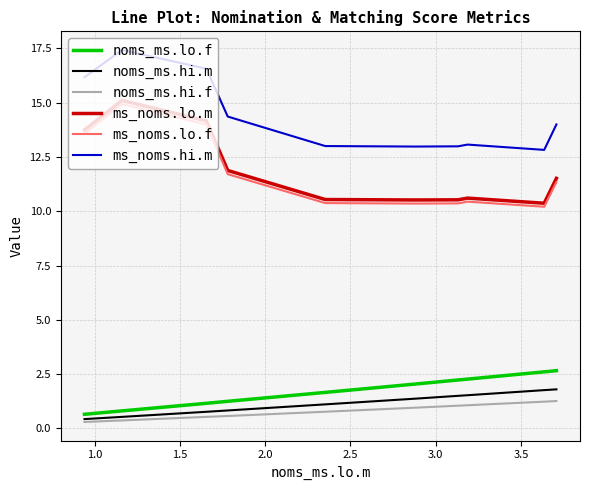

What are all the series names shown in the legend?

noms_ms.lo.f, noms_ms.hi.m, noms_ms.hi.f, ms_noms.lo.m, ms_noms.lo.f, ms_noms.hi.m